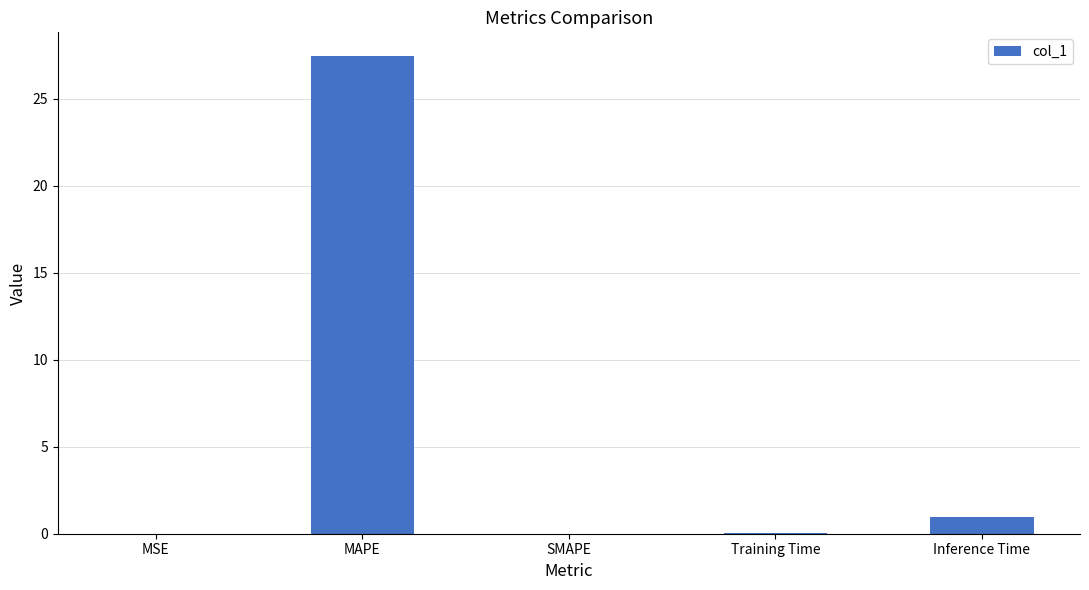

Is it true that the value at MSE is 0.0?

True